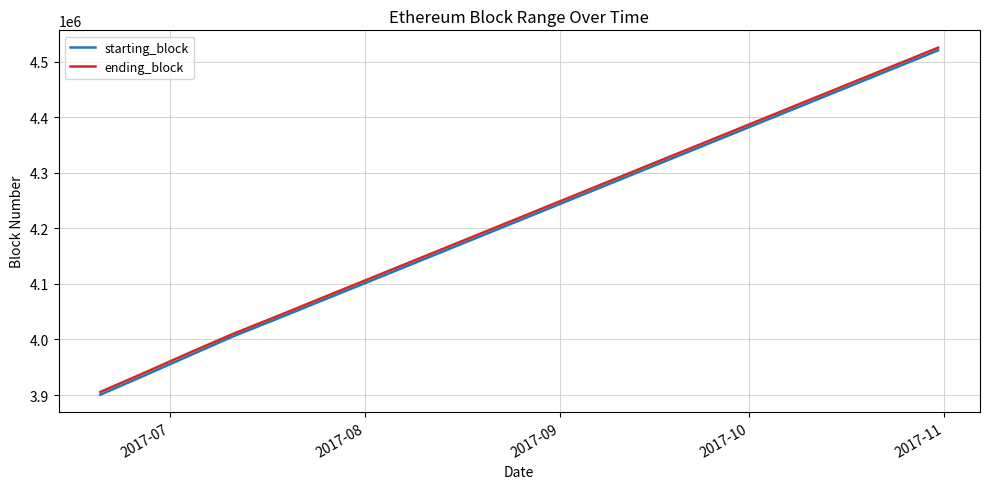

Which series has the widest spread of values?

starting_block